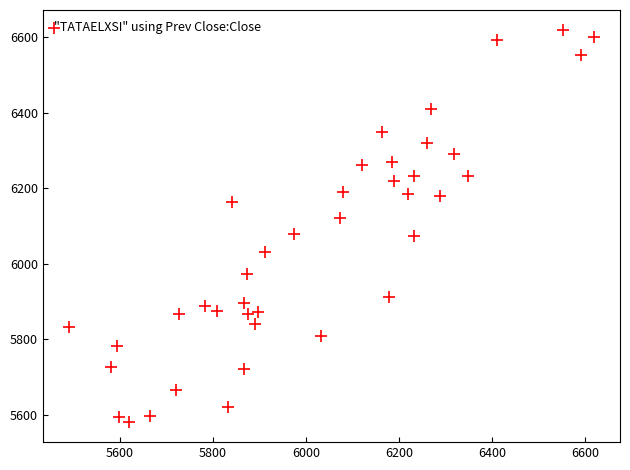

What is the range of X values (max minus min)?

1128.7